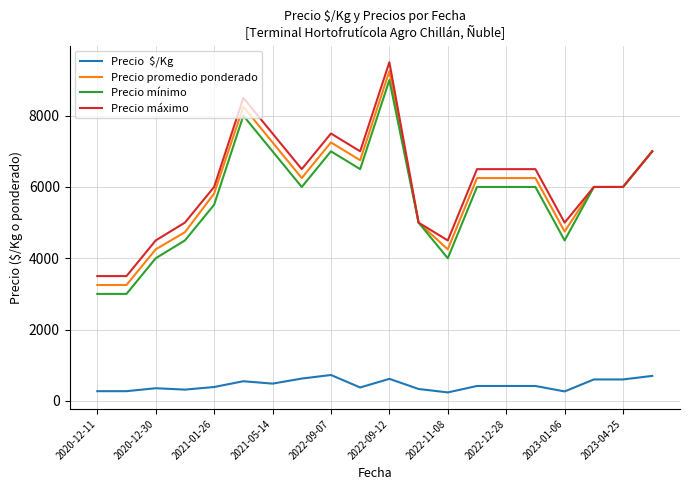

What is the minimum value shown in the chart?

236